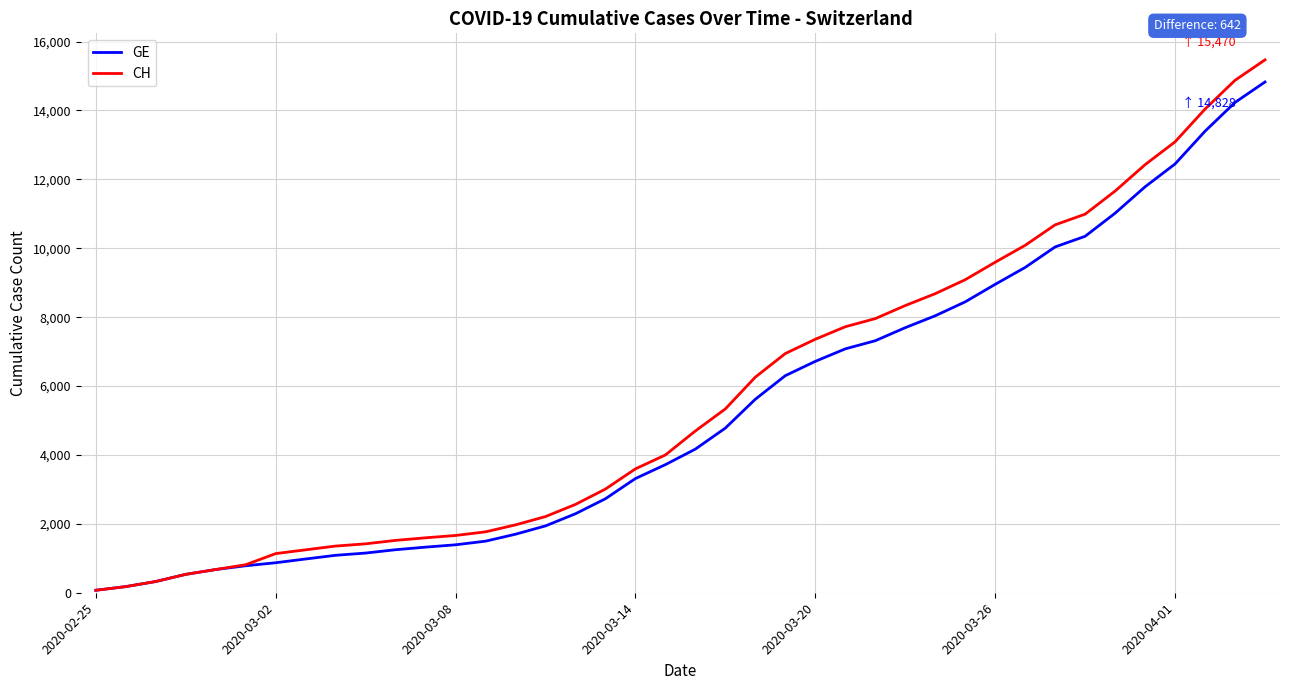

What is the highest value of the CH series?

15470